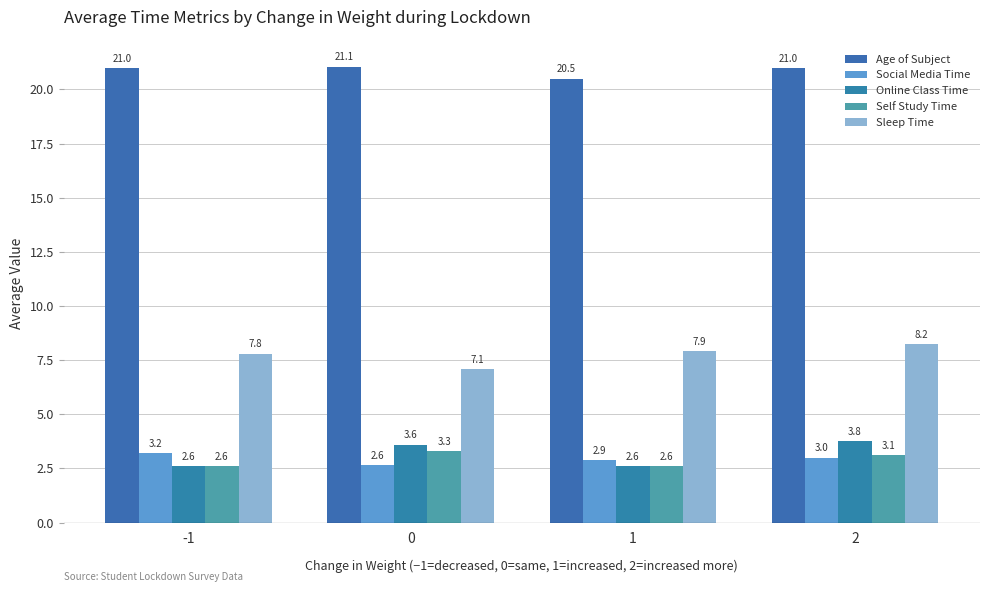

Reading right to left, what are all the values shown in this chart?

Age of Subject: 2=21.0	1=20.5	0=21.1	-1=21.0
Social Media Time: 2=3.0	1=2.9	0=2.6	-1=3.2
Online Class Time: 2=3.8	1=2.6	0=3.6	-1=2.6
Self Study Time: 2=3.1	1=2.6	0=3.3	-1=2.6
Sleep Time: 2=8.2	1=7.9	0=7.1	-1=7.8